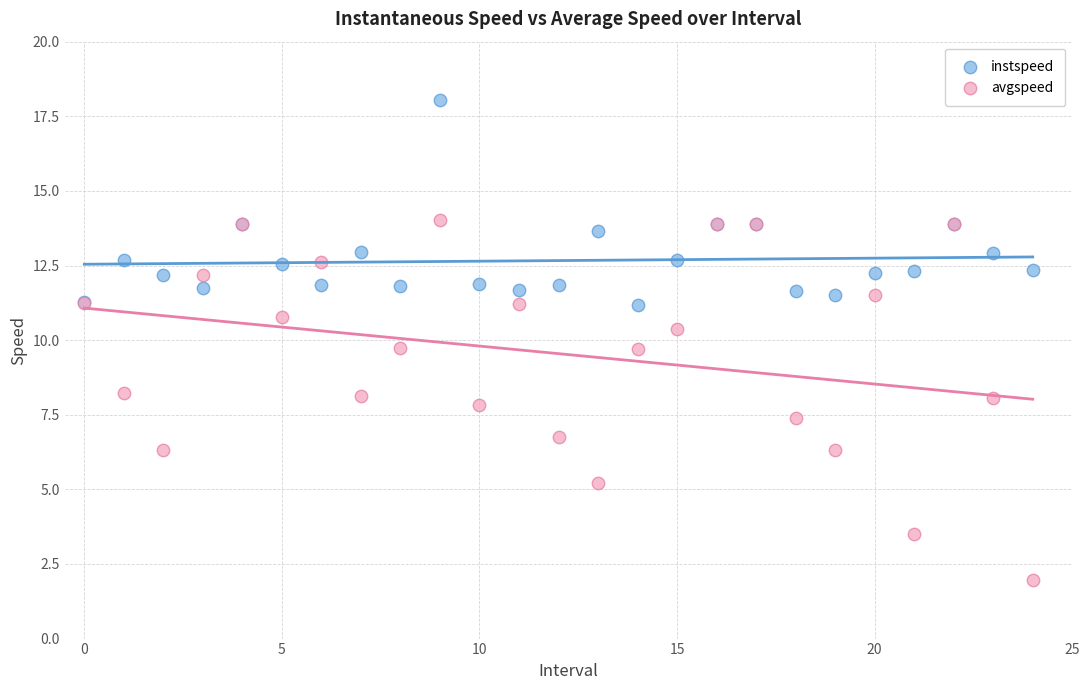

Which series reaches the minimum Y coordinate?

avgspeed